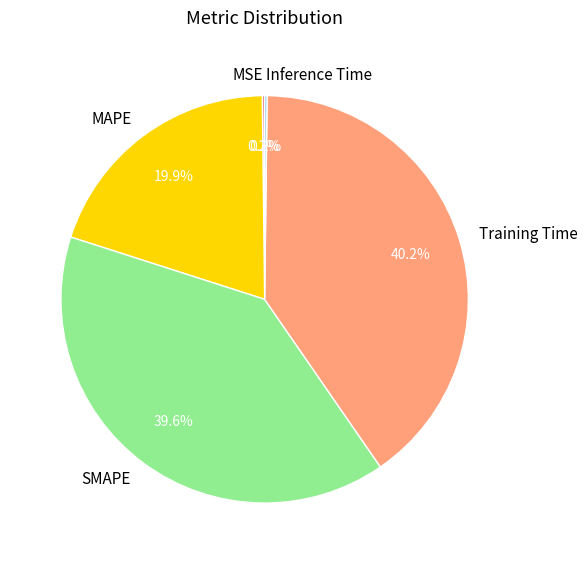

To the nearest percent, what is the average slice percentage?

20%